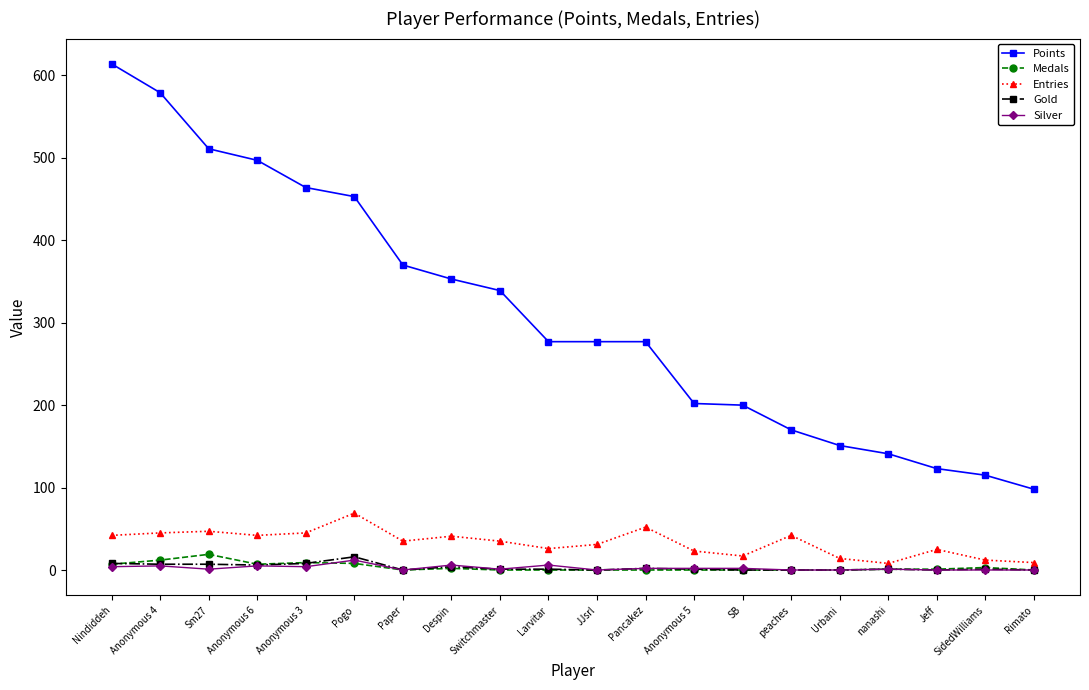

Between JJsrl and Anonymous 5, which series saw the biggest shift?

Points